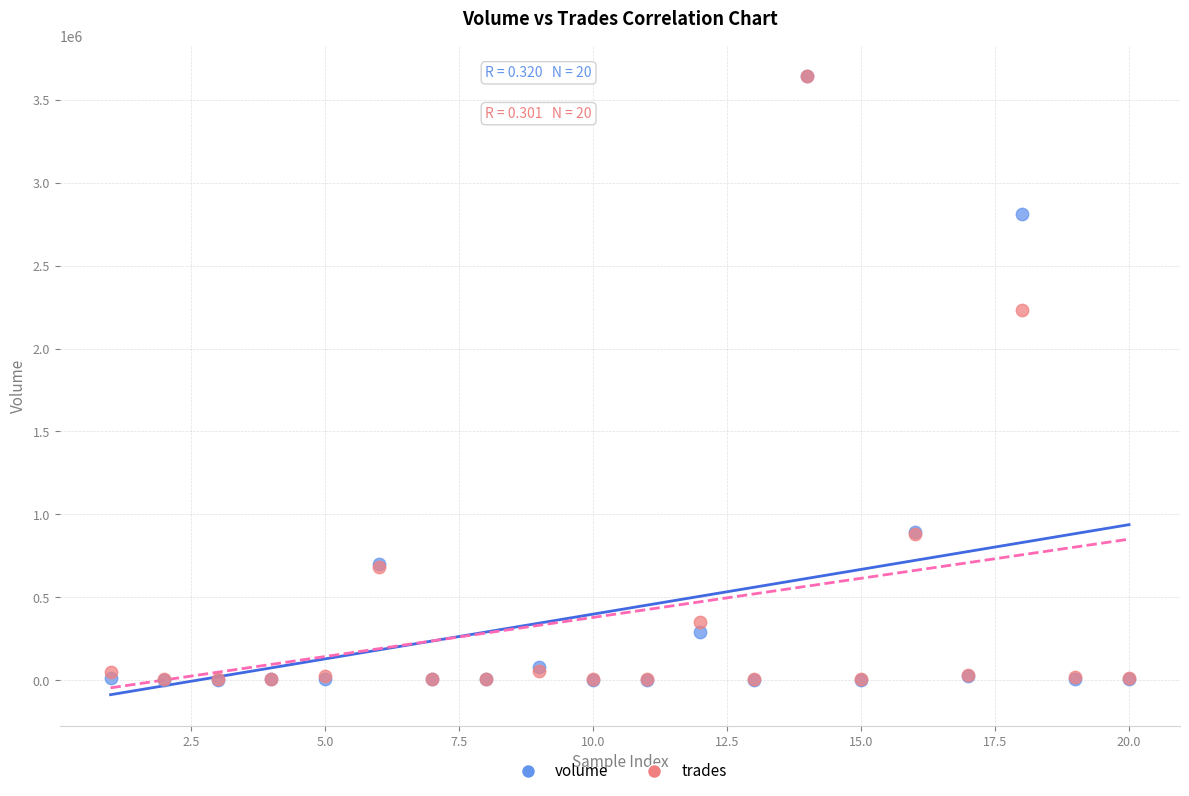

Across all series, what Y value is closest to 1821723?

2231168.4